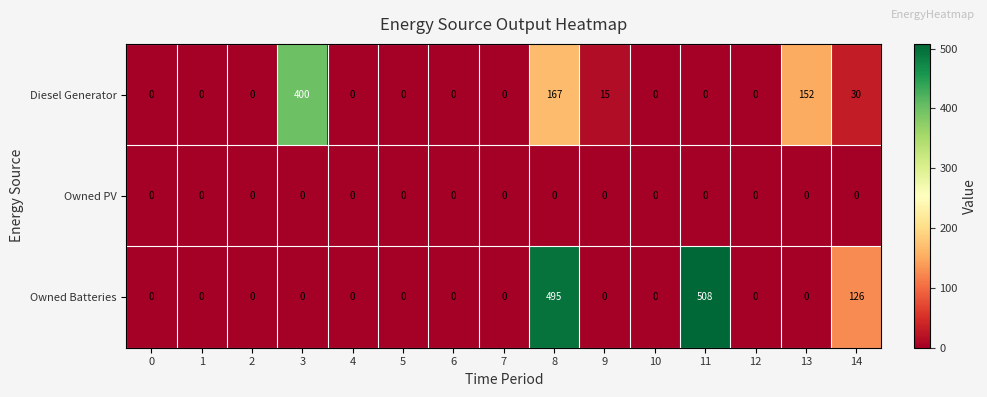

What is the difference between the second highest and minimum values in the Diesel Generator series?

167